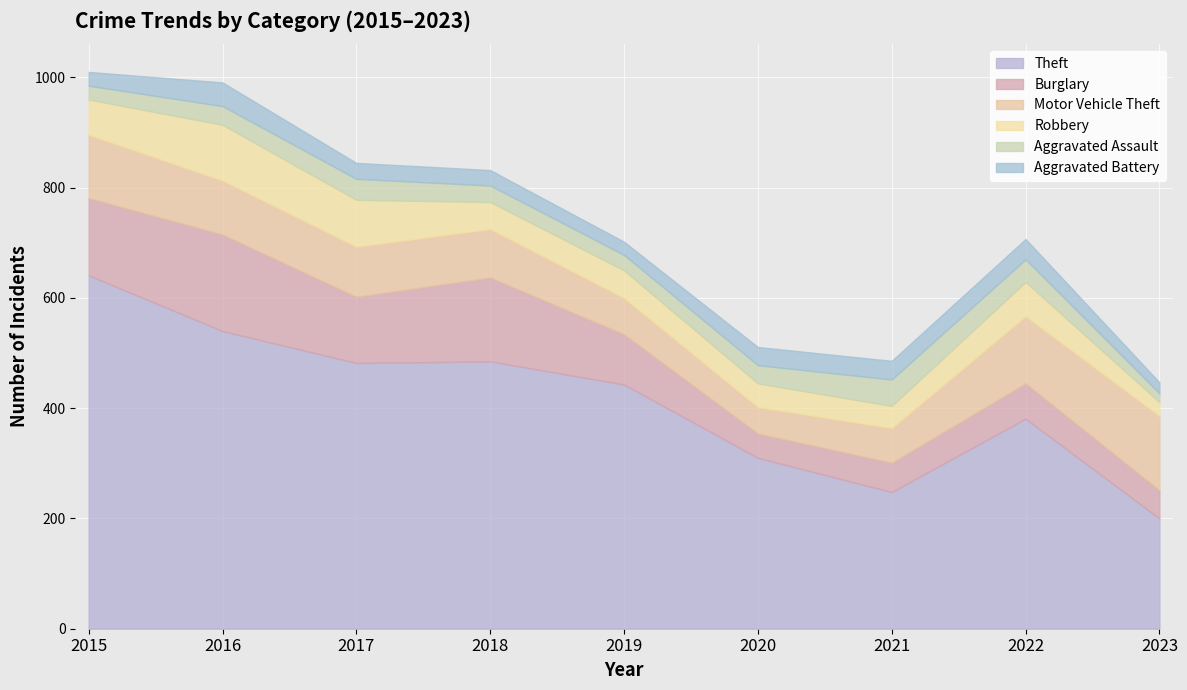

Rank the series by their maximum value, from lowest to highest.

Aggravated Battery, Aggravated Assault, Robbery, Motor Vehicle Theft, Burglary, Theft